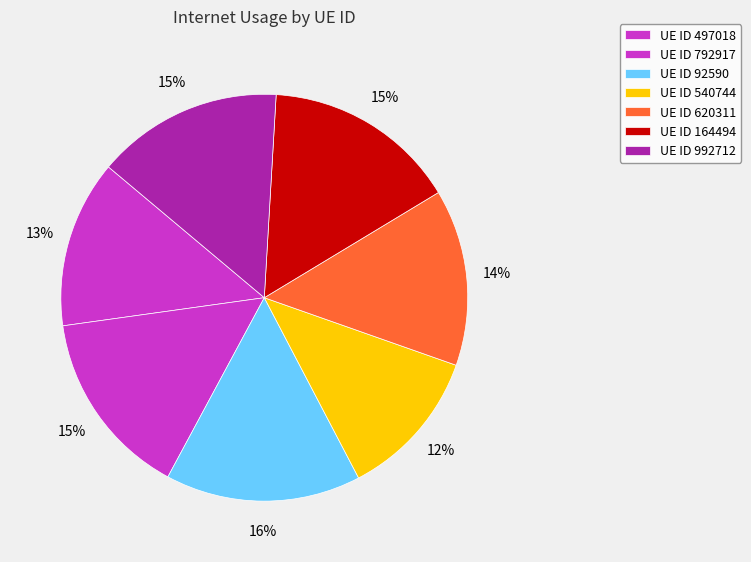

Rank the categories by value from highest to lowest.

92590, 164494, 792917, 992712, 620311, 497018, 540744